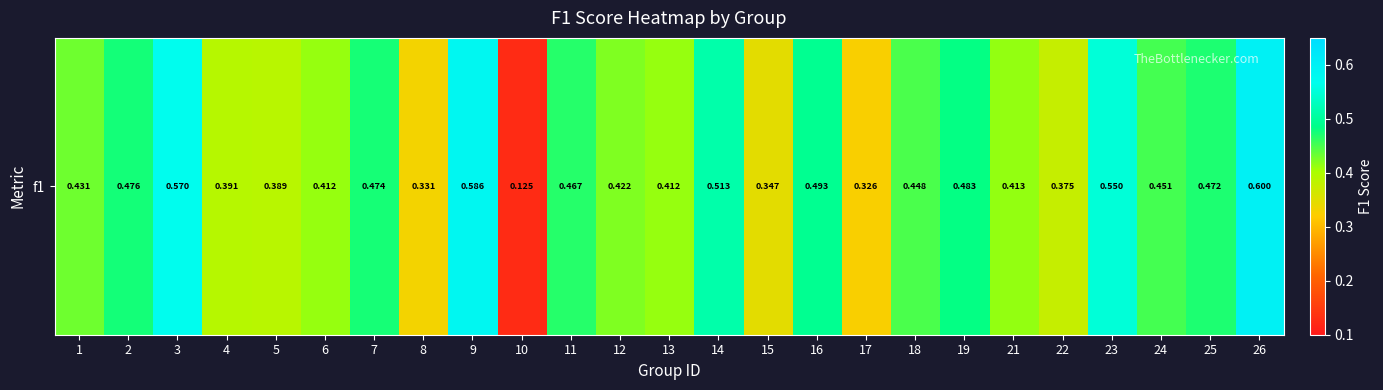

What value does the data have at 24?

0.5